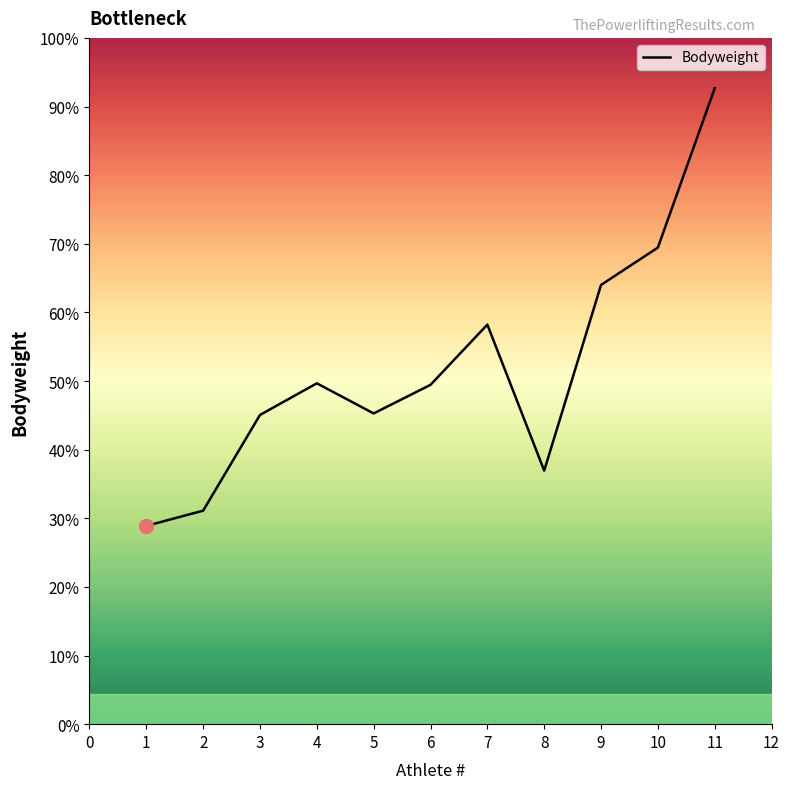

Does the chart have visible grid lines?

No